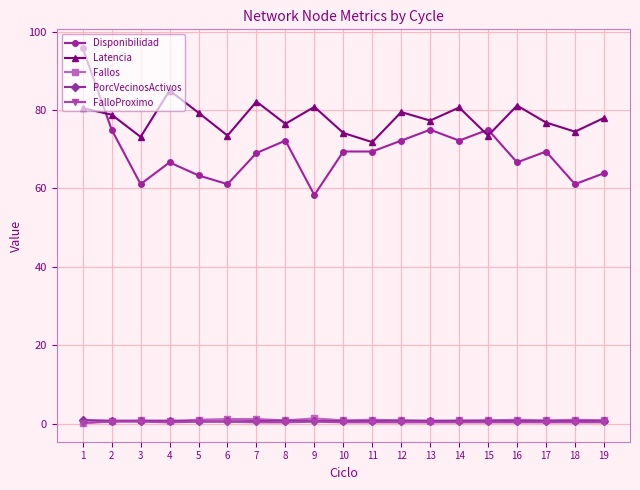

The value of Latencia at 1 is 80.5. True or false?

True